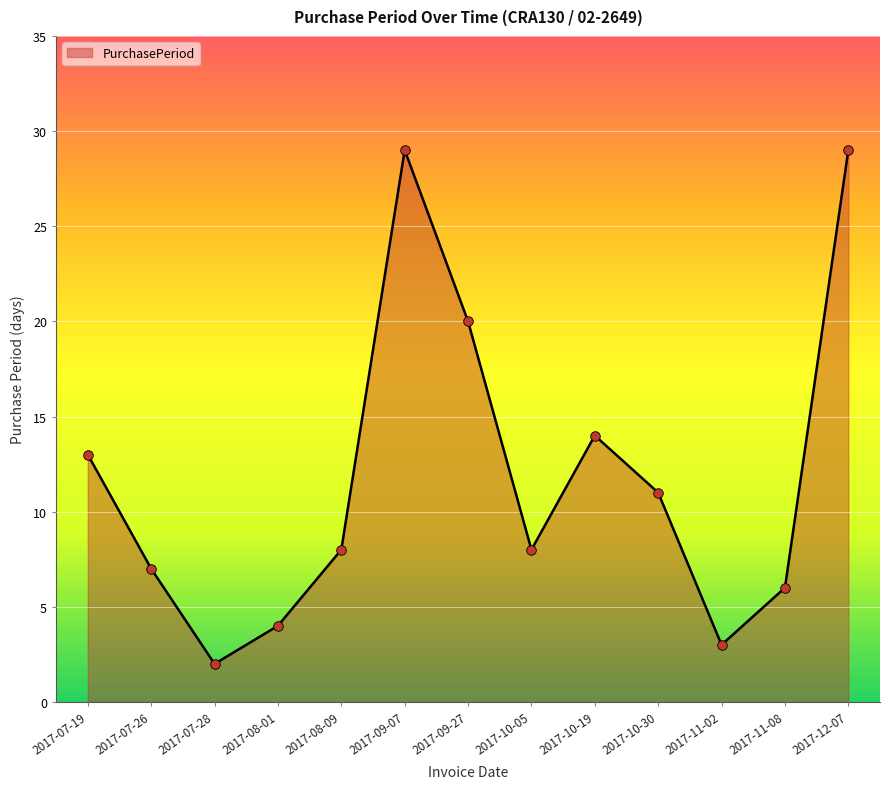

What is the change in value from 2017-08-01 to 2017-09-27?

+16